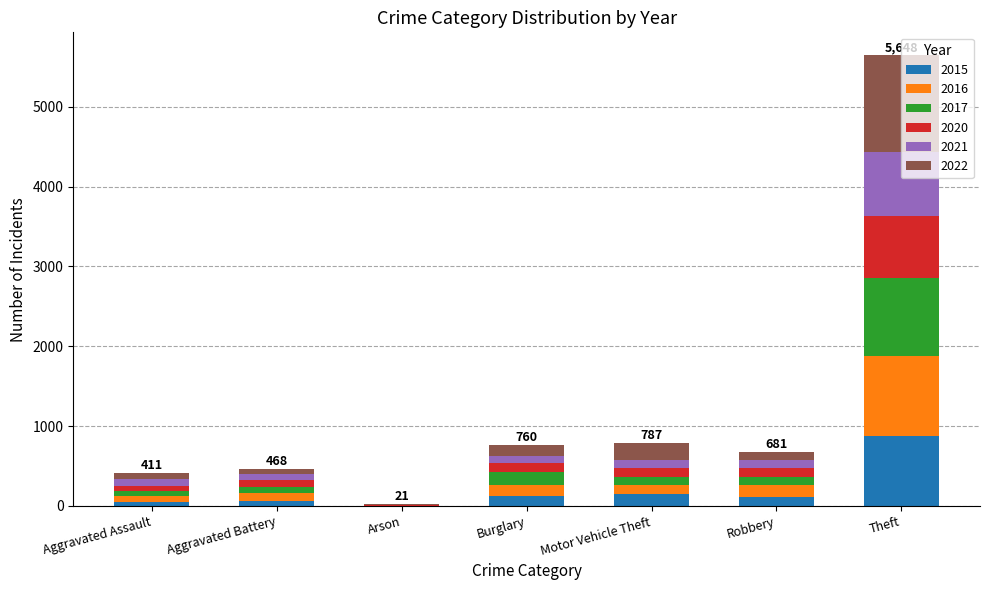

What are all the series names shown in the legend?

2015, 2016, 2017, 2020, 2021, 2022